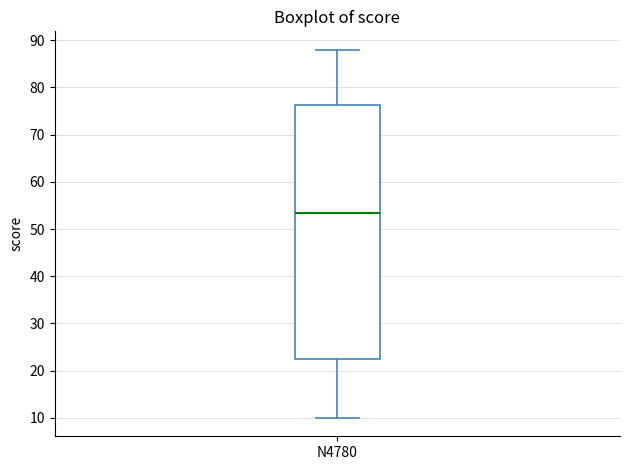

Where is the lower edge of the box for N4780 on the y-axis? The values are not printed on the chart, so give them approximately, as read against the axis.

23